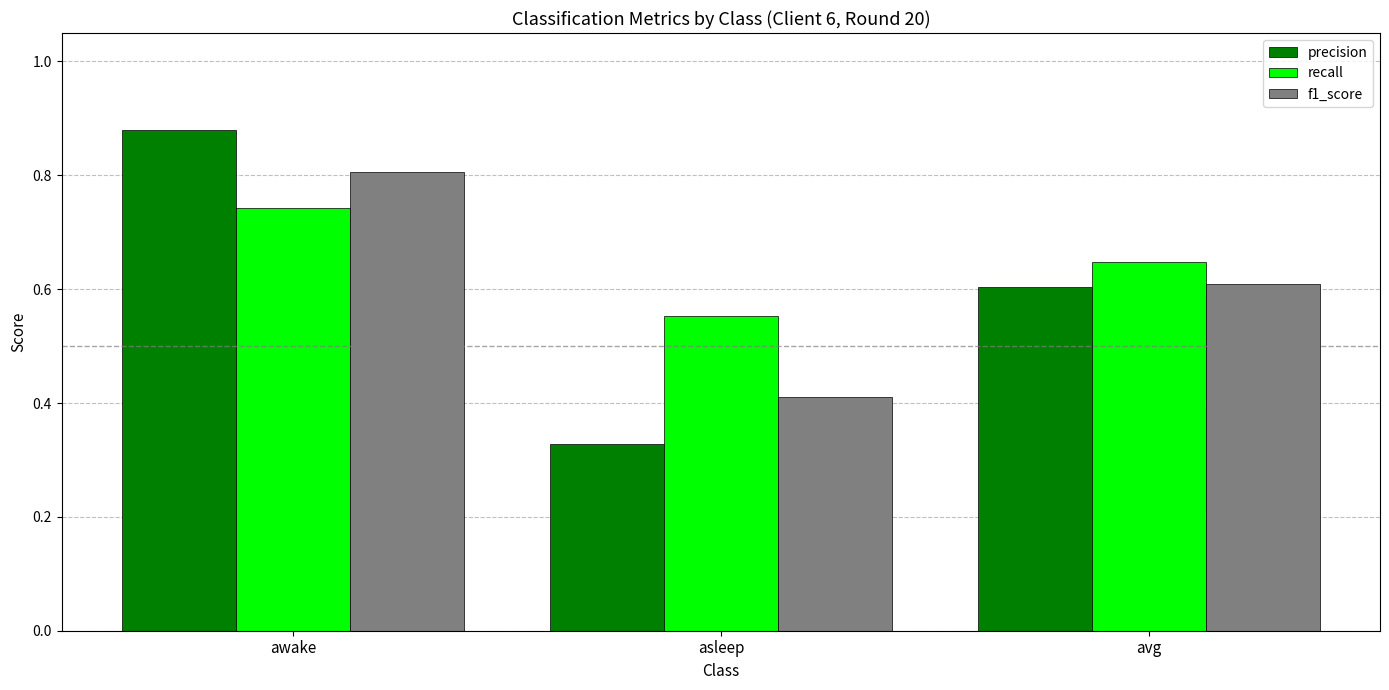

How many f1_score values are between 0 and 1?

3